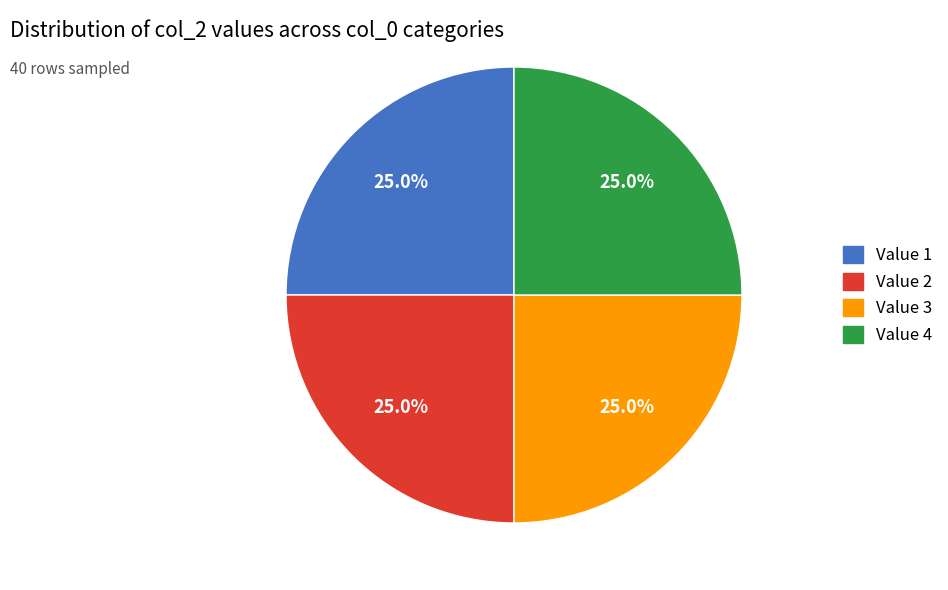

Does any single category account for the majority?

No